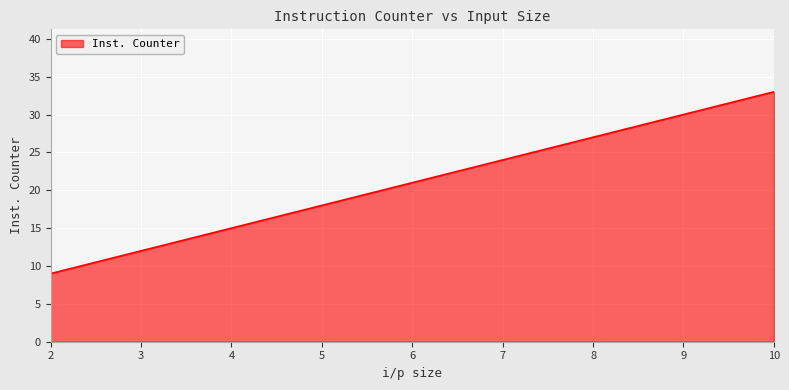

Reading right to left, extract all data points from this chart.

33	27	21	15	9